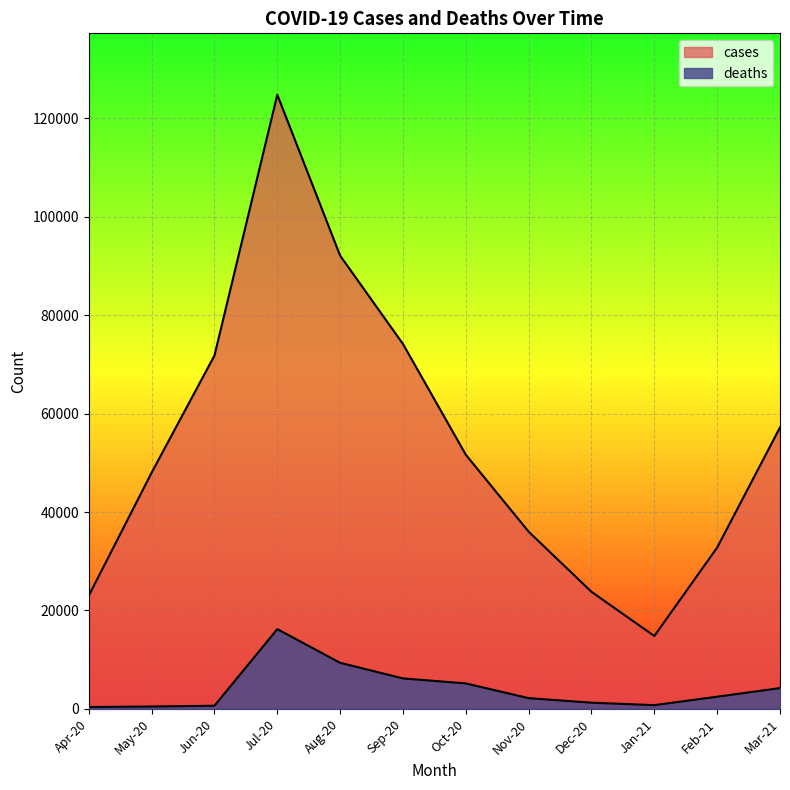

What is the label of the 11th point from the left?

Feb-21